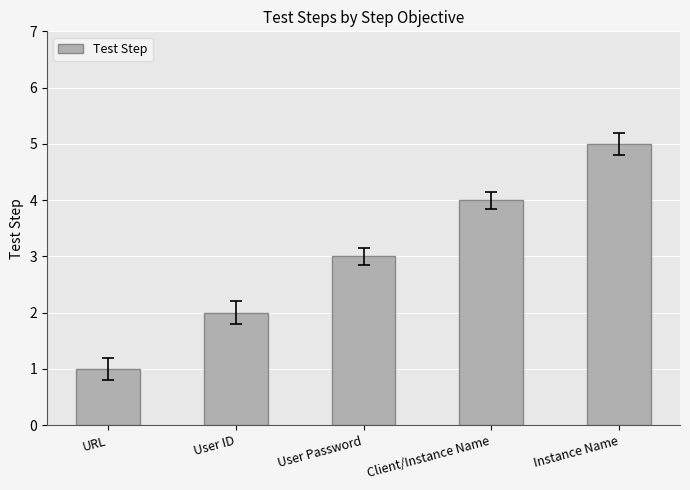

Is it true that the value at User Password is 4?

False